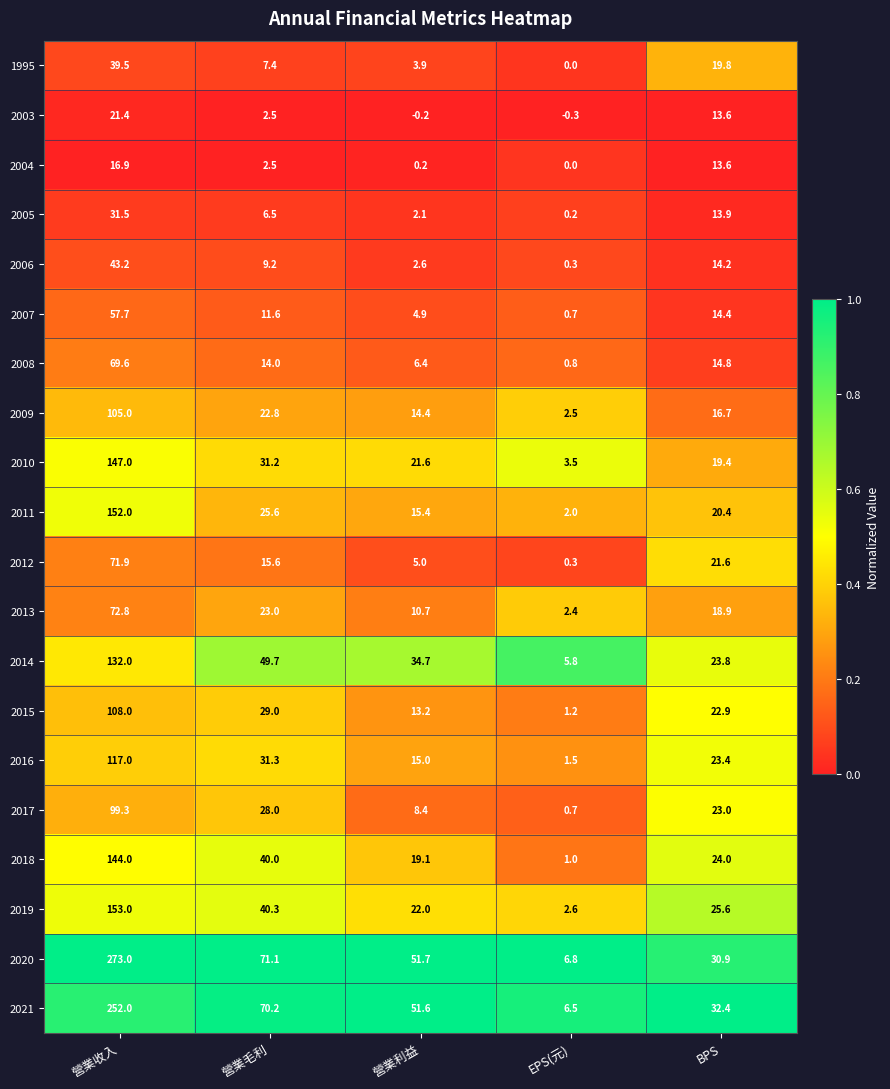

Where does the 2015 series first go above 22?

營業收入